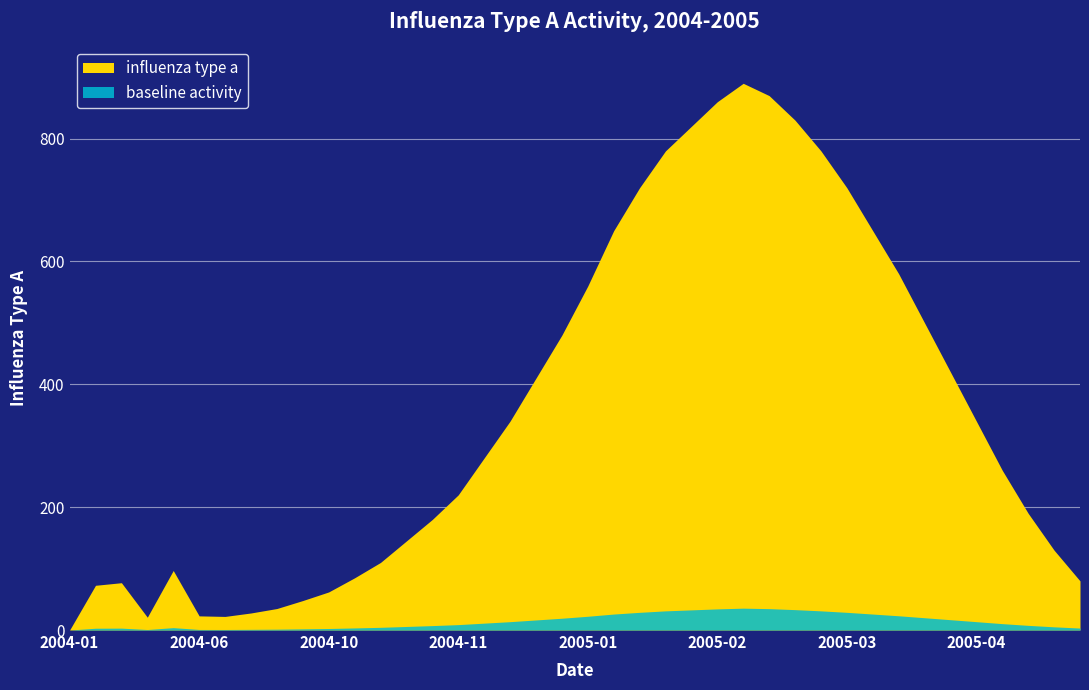

The influenza type a series shows 465.7 at 2005-04-24. True or false?

False